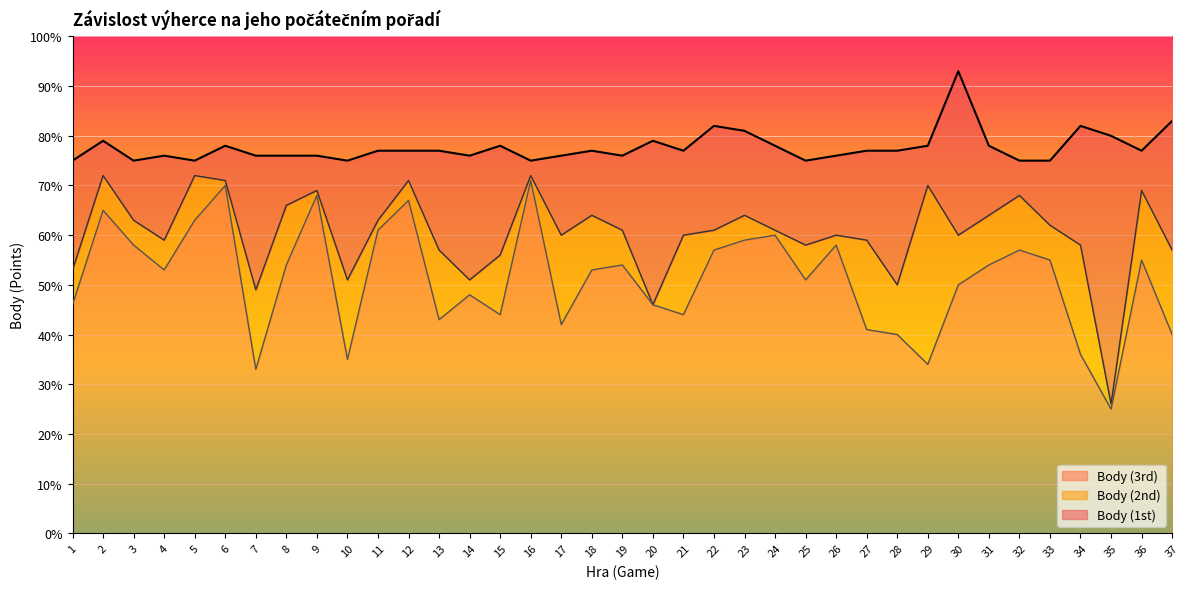

Reading right to left, extract all data points from this chart.

Body (1st): 83	77	80	82	75	75	78	93	78	77	77	76	75	78	81	82	77	79	76	77	76	75	78	76	77	77	77	75	76	76	76	78	75	76	75	79	75
Body (2nd): 57	69	26	58	62	68	64	60	70	50	59	60	58	61	64	61	60	46	61	64	60	72	56	51	57	71	63	51	69	66	49	71	72	59	63	72	53
Body (3rd): 40	55	25	36	55	57	54	50	34	40	41	58	51	60	59	57	44	46	54	53	42	71	44	48	43	67	61	35	68	54	33	70	63	53	58	65	46